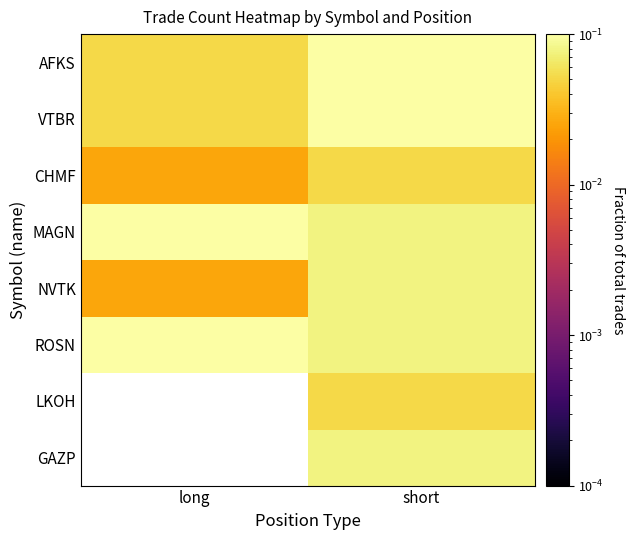

Where is AFKS nearest to the value 0?

long